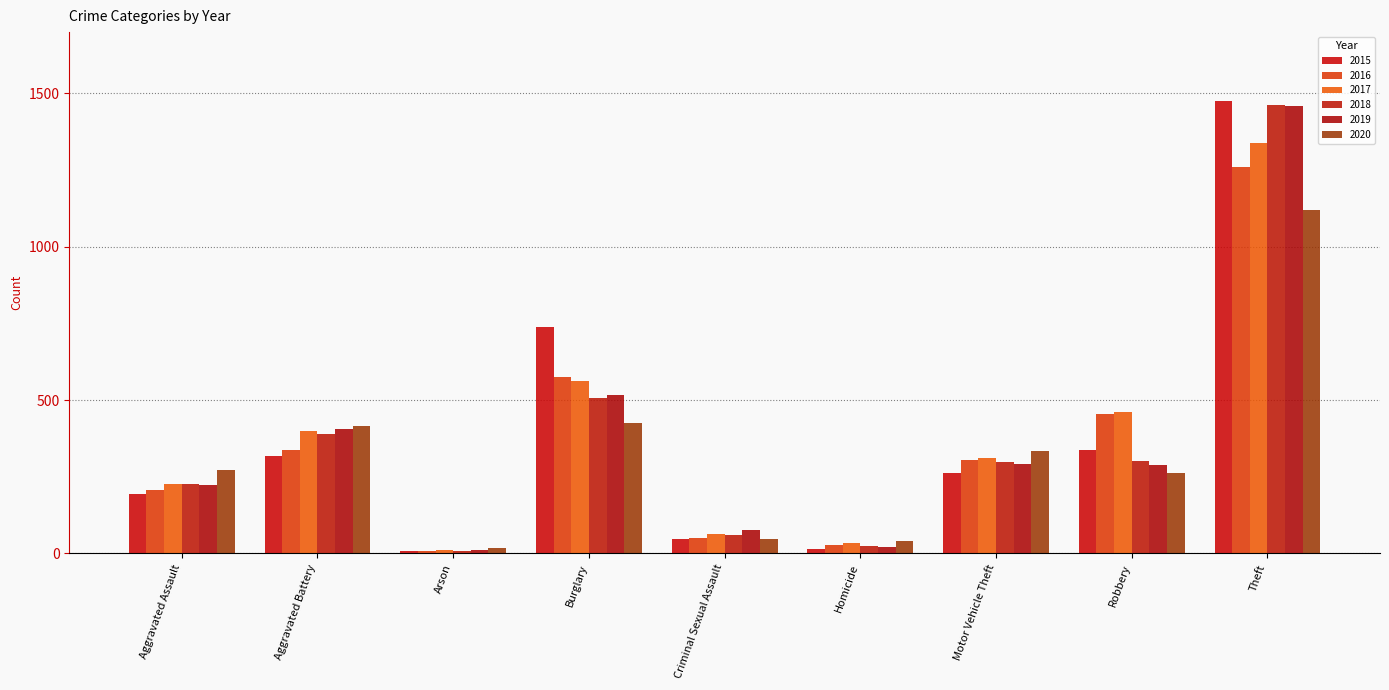

What is the difference between the maximum and minimum values in the 2018 series?

1454